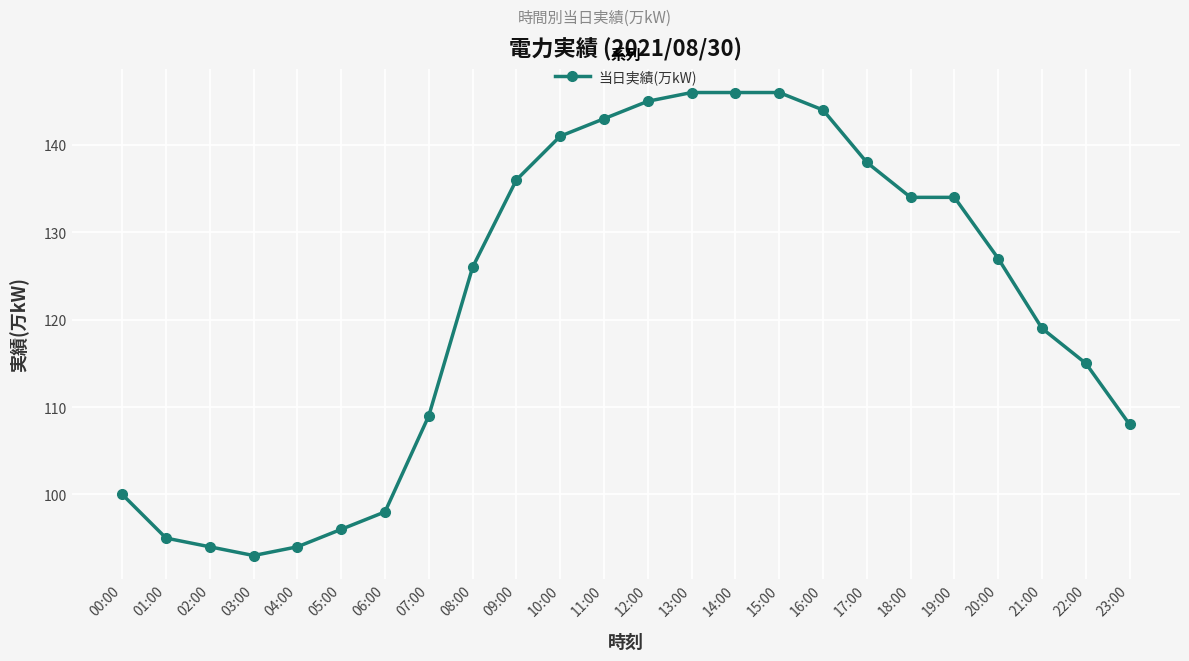

Which label corresponds to the smallest value in the chart?

03:00